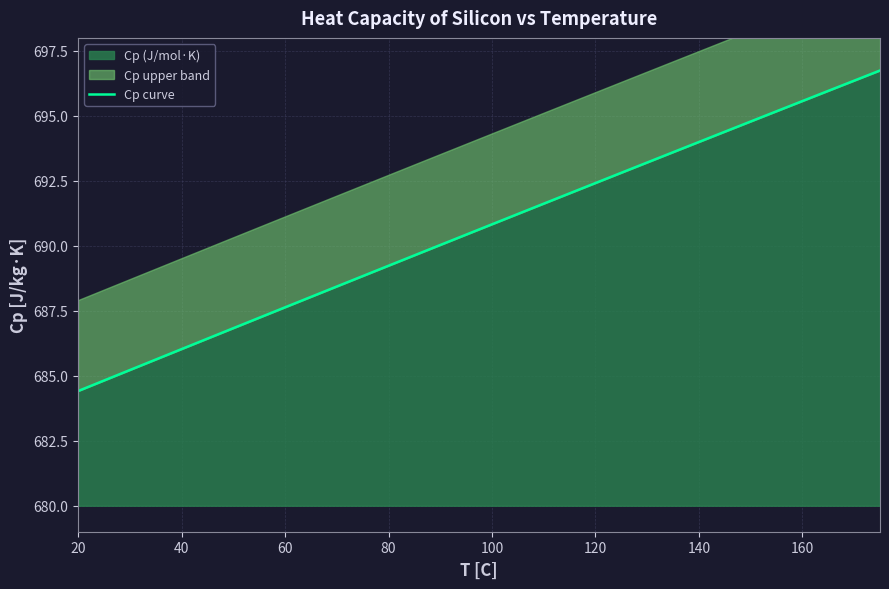

True or false: the data has more than 2 interior local peaks.

False